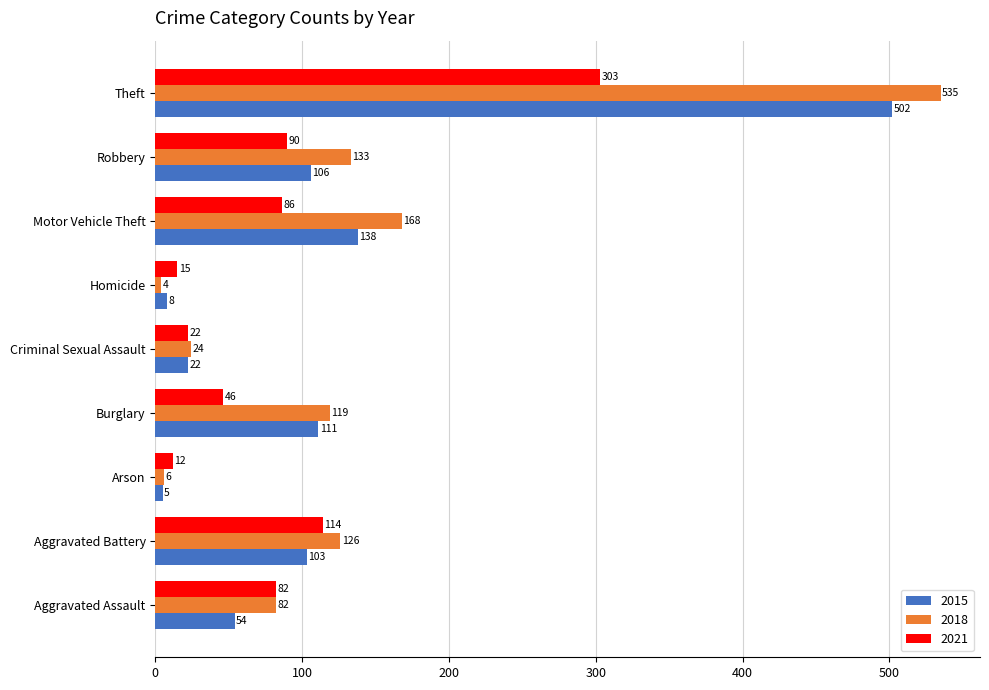

What is the average value of the 2018 series?

133